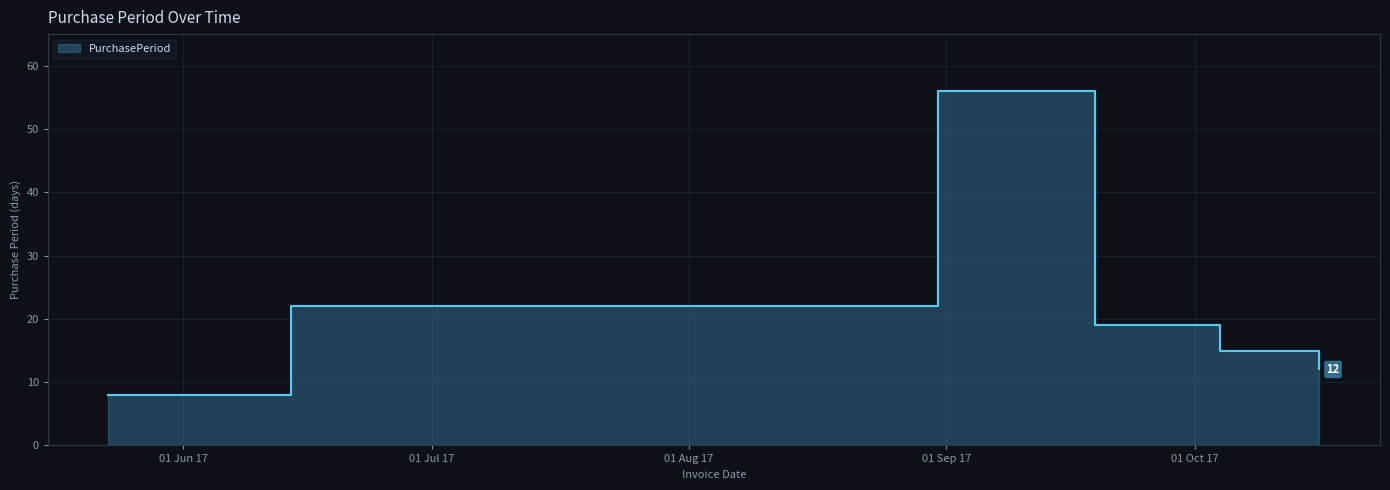

The chart shows a value of 12 at 2017-10-16. True or false?

True